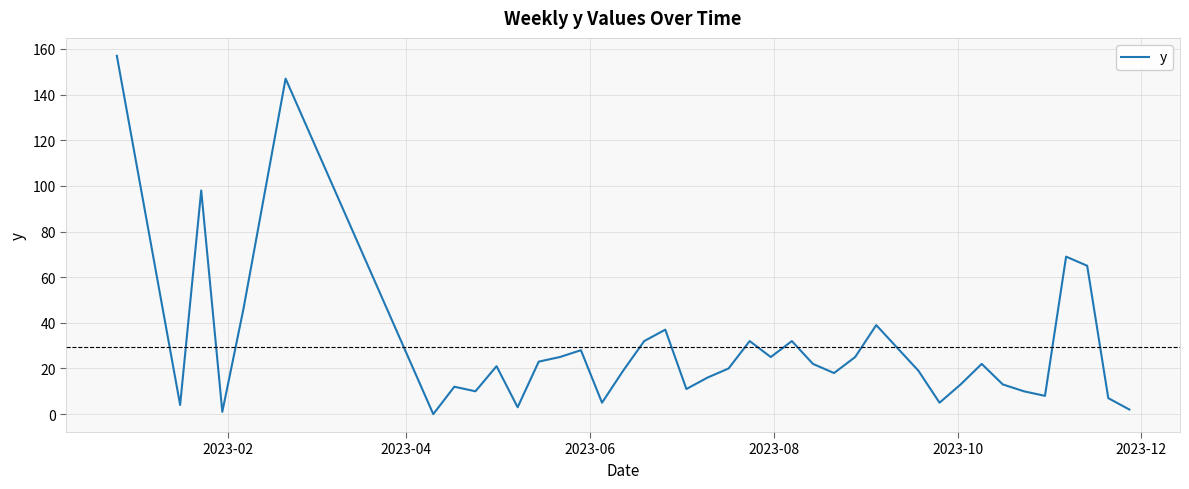

What is the greatest value displayed?

157